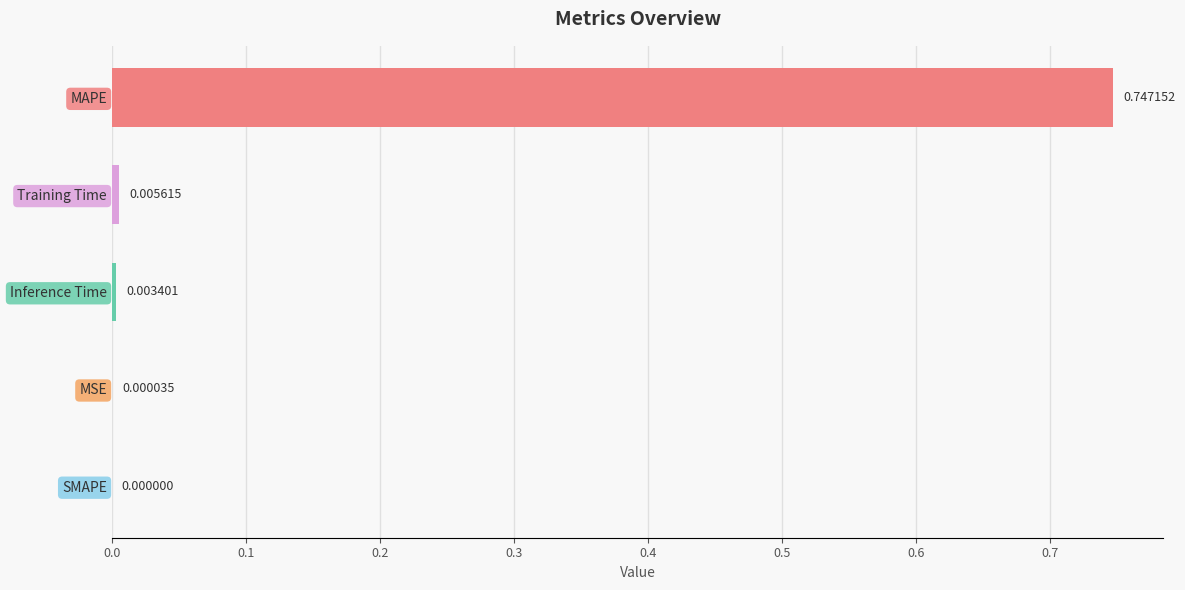

What is the change in value from Inference Time to MAPE?

+0.7